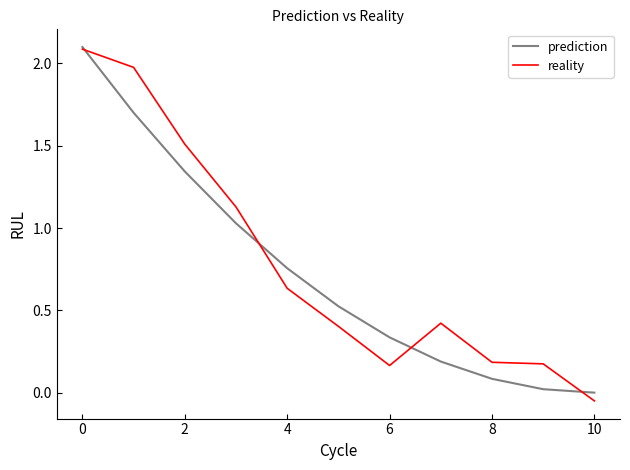

How many distinct data groups are displayed?

2